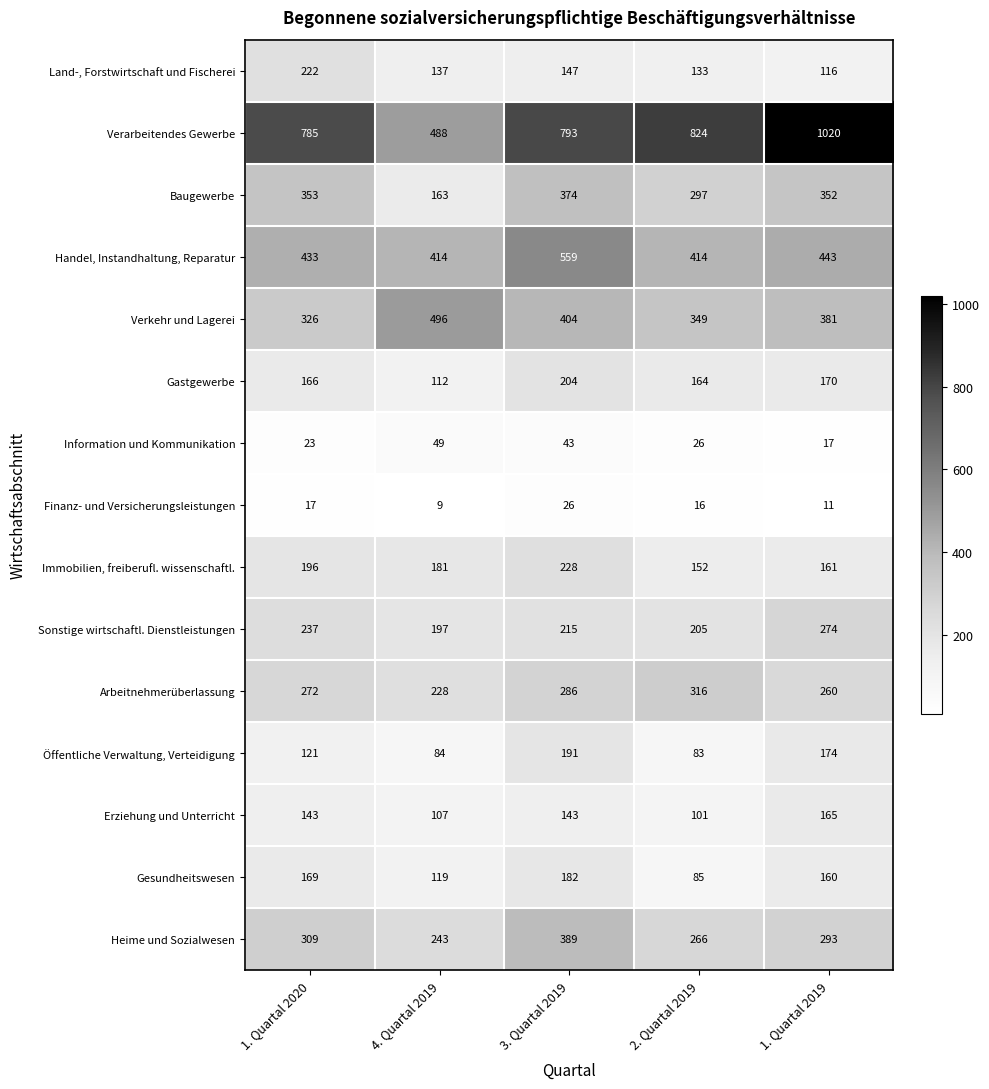

At how many categories does at least one series exceed 306?

5